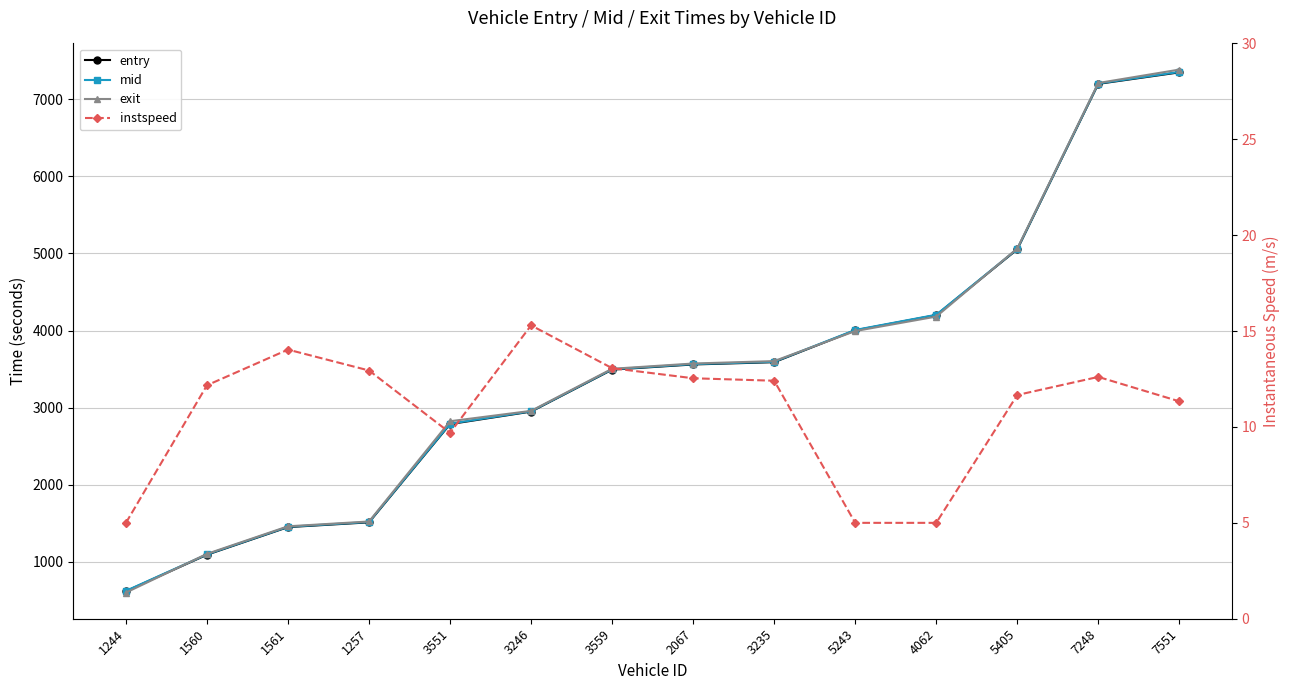

Which has a higher value, 1561 or 5243?

5243